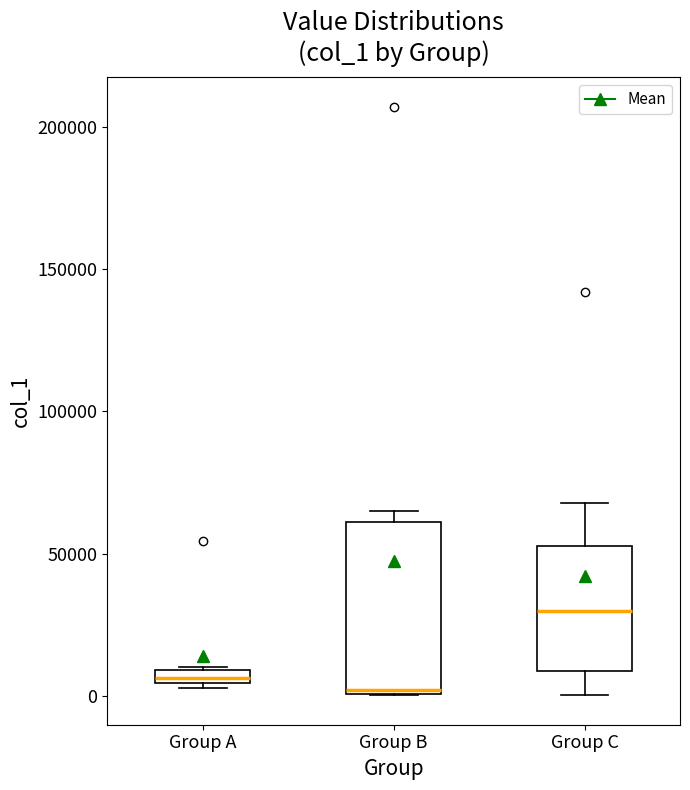

Where is the lower edge of the box for Group A on the y-axis? The values are not printed on the chart, so give them approximately, as read against the axis.

5000